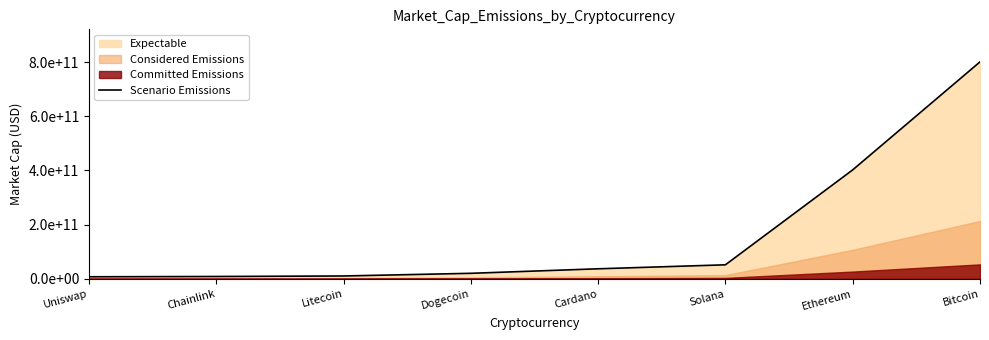

What is the difference between the maximum and minimum values?

792938335312.5